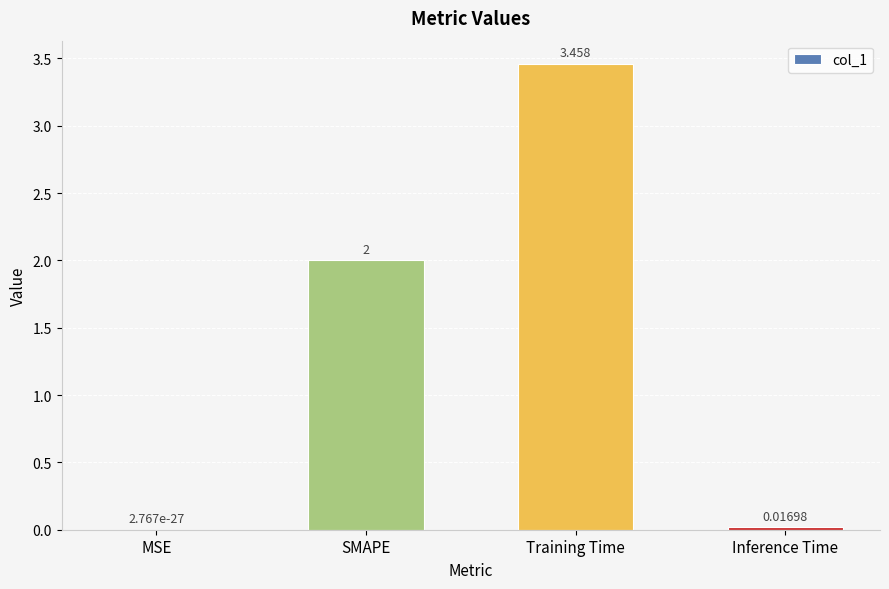

What is the change in value from MSE to SMAPE?

+2.0